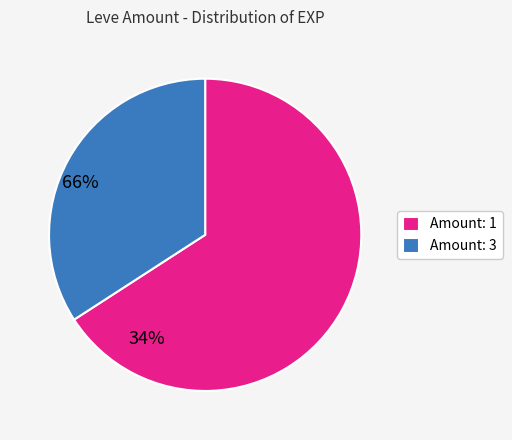

What is the largest slice in the pie chart?

Amount: 1